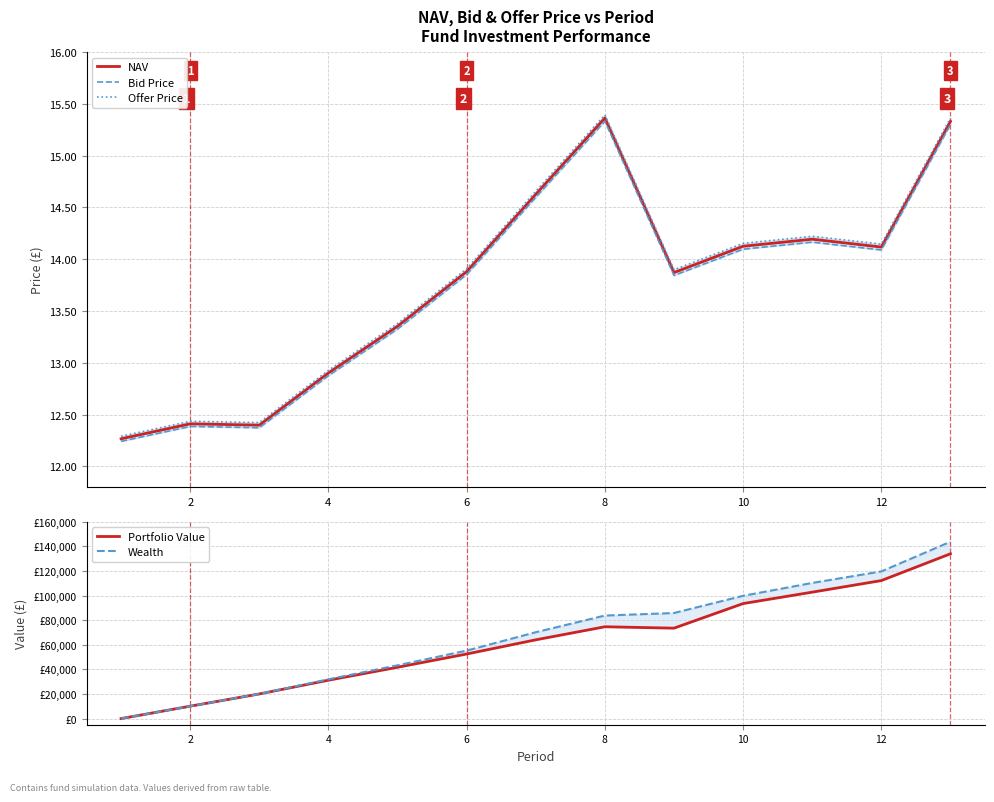

At which label is NAV closest to 13?

4